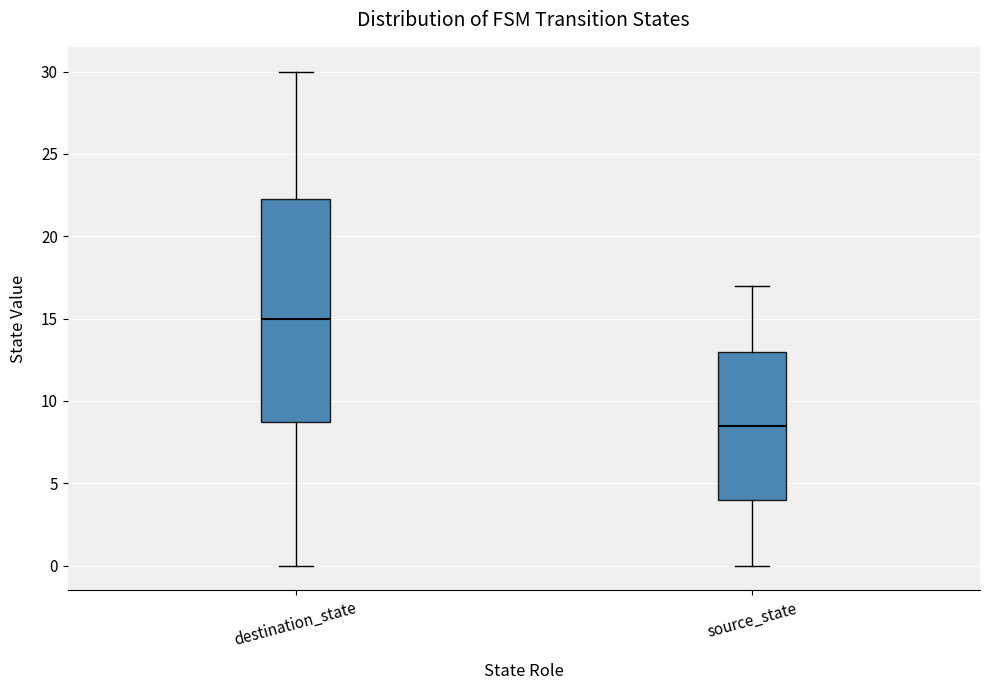

Where does the median line of the box for destination_state sit on the y-axis? The values are not printed on the chart, so give them approximately, as read against the axis.

15.0